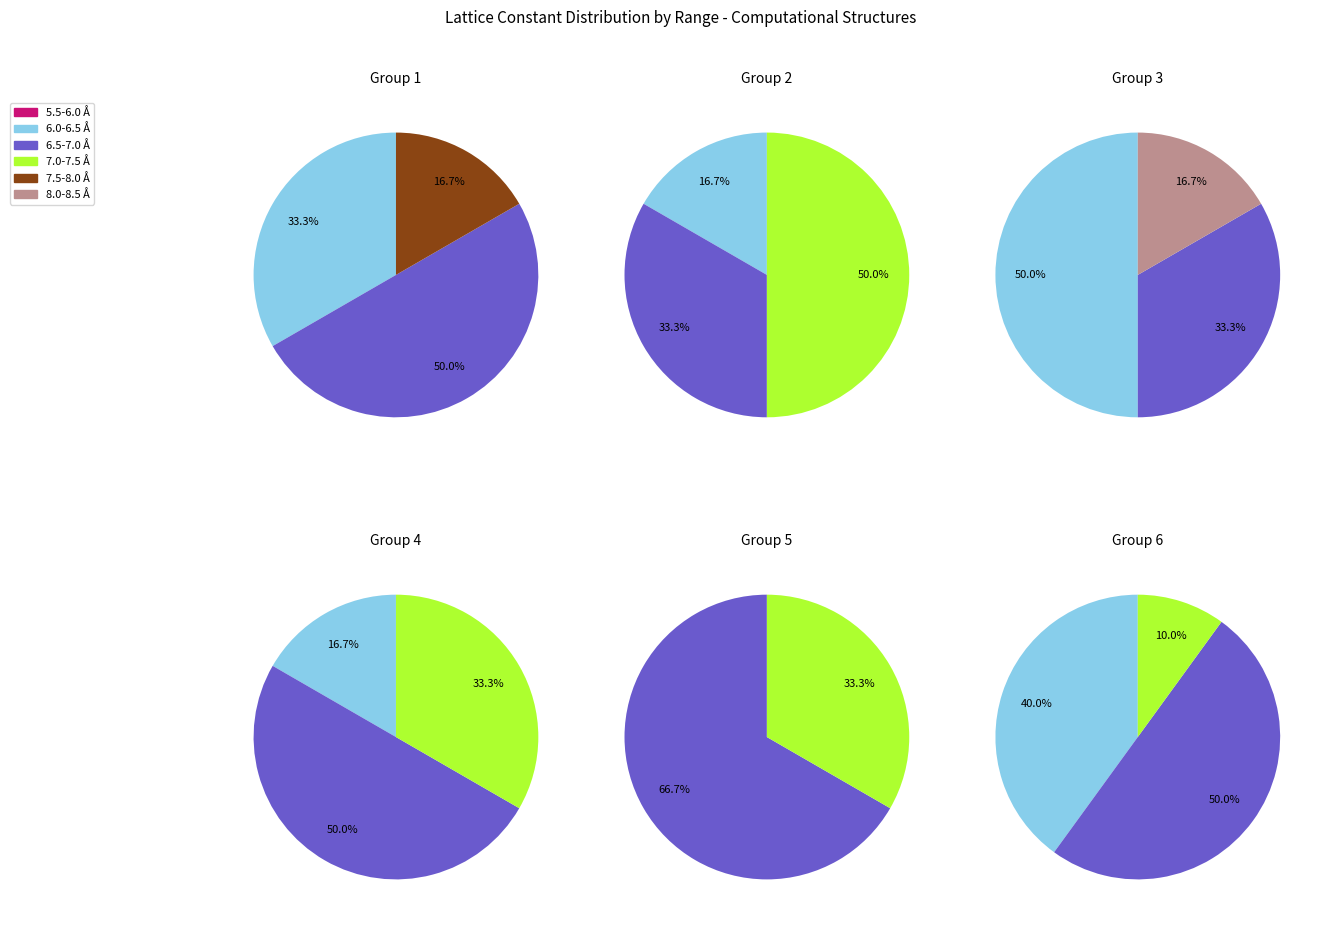

Which has a higher value, 31 or 7?

31